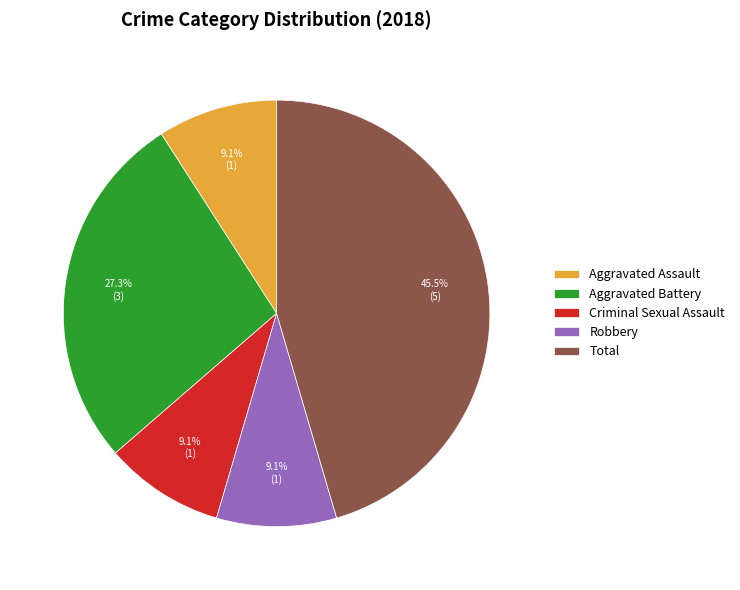

What percentage is the Aggravated Assault slice, to the nearest percent?

9%